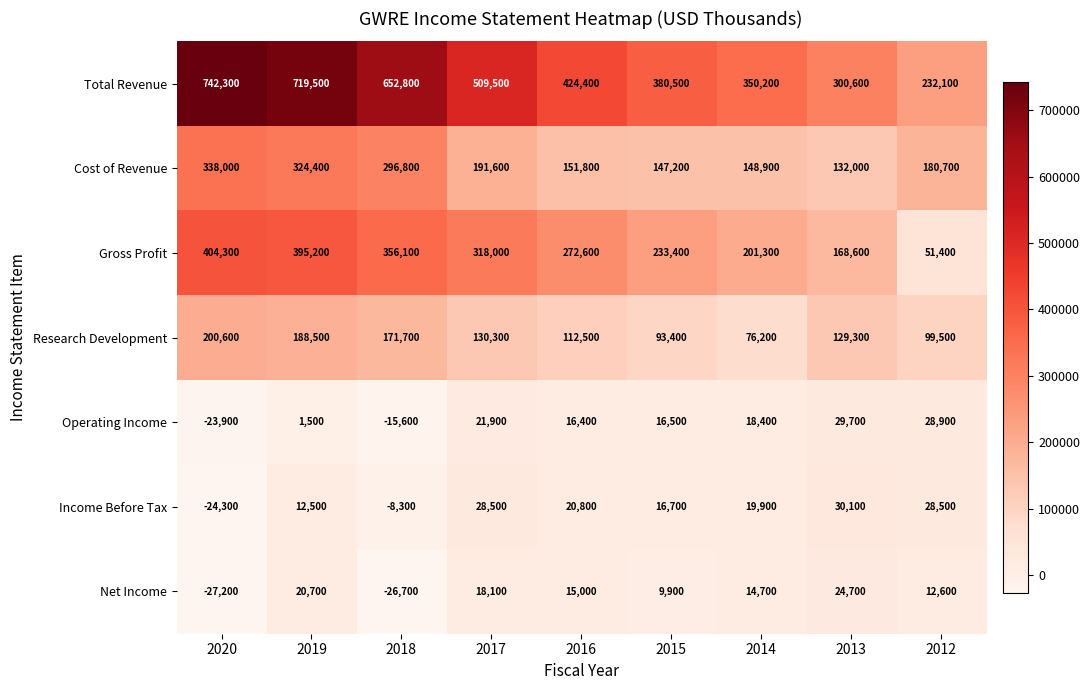

Rank the series at 2013 from highest to lowest value.

Total Revenue, Gross Profit, Cost of Revenue, Research Development, Income Before Tax, Operating Income, Net Income